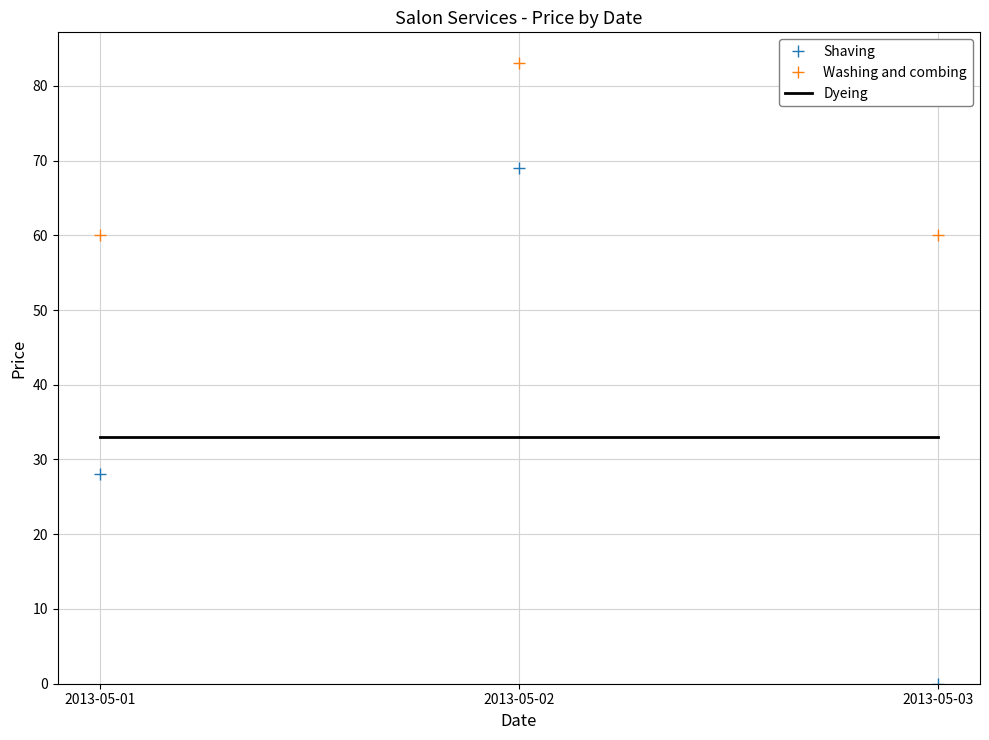

Where is Shaving nearest to the value 34?

2013-05-01